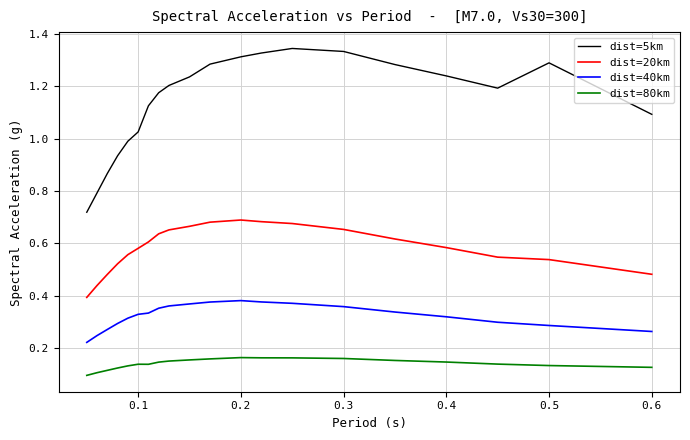

Which series has the largest range (max minus min)?

dist=5km